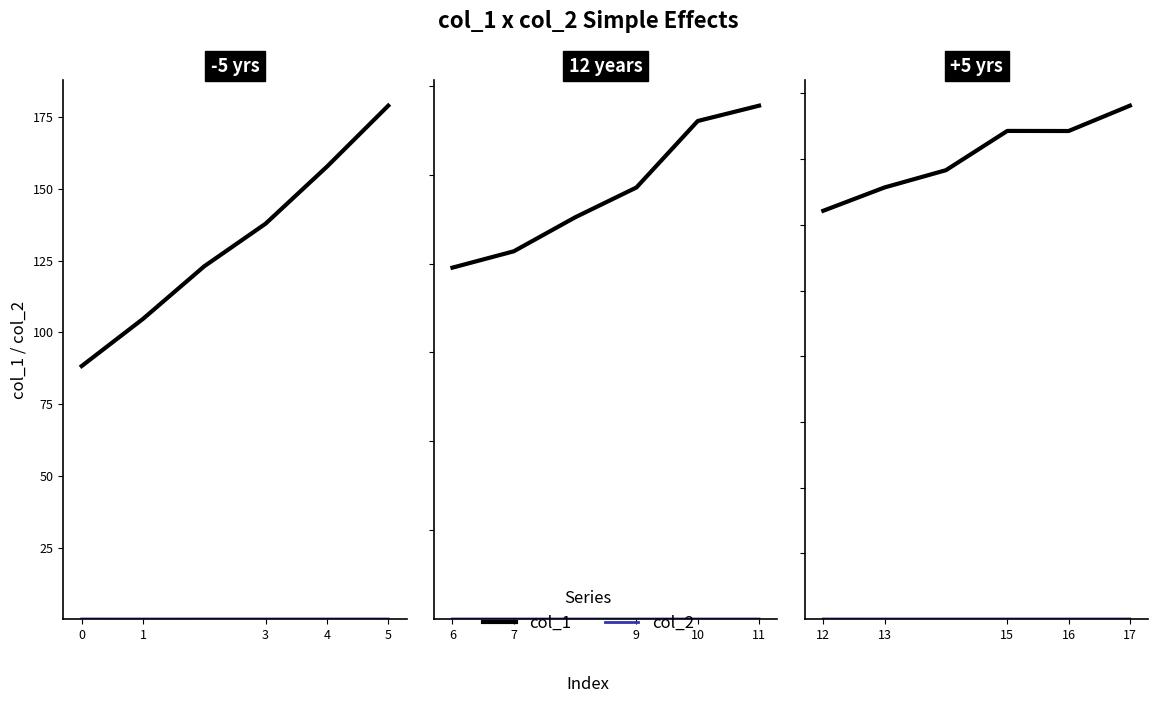

Read the col_2 value at 3.

0.1